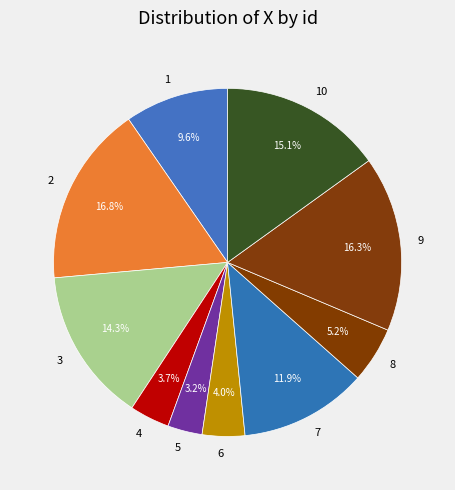

What percentage is the 8 slice, to the nearest percent?

5%